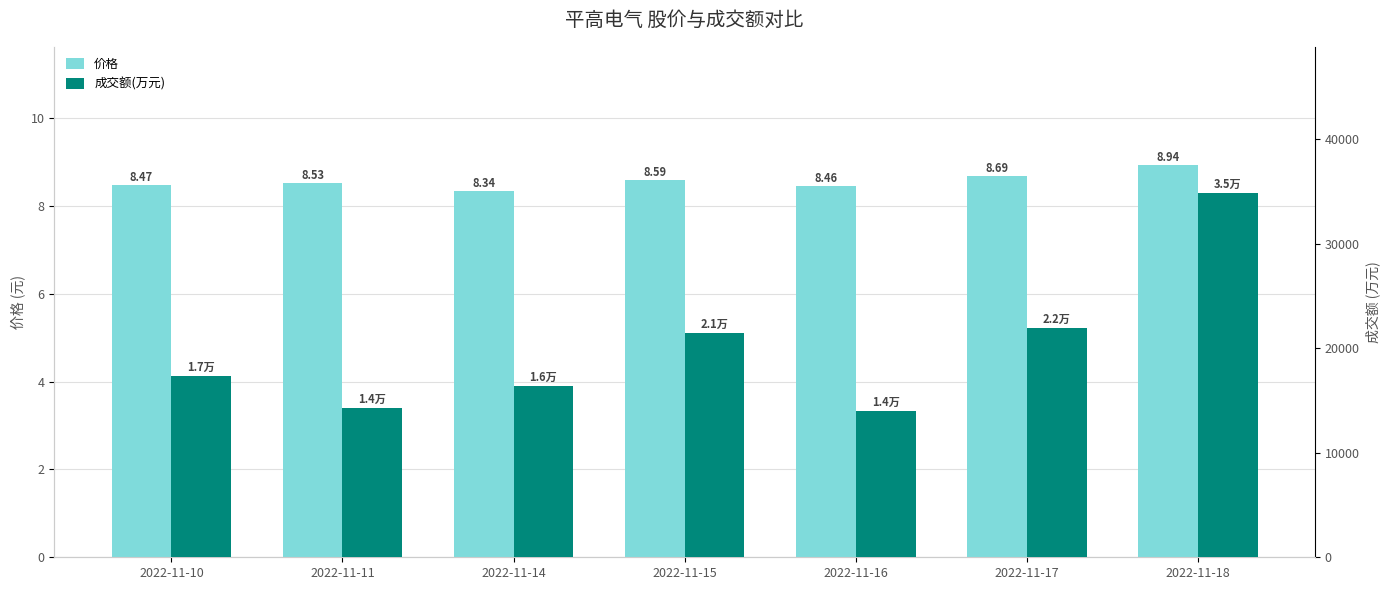

Which series has the largest range (max minus min)?

成交额(万元)